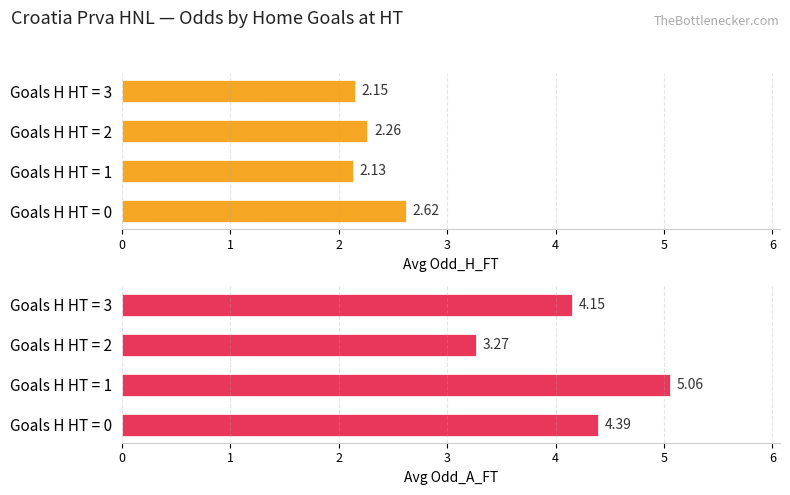

How many groups of bars are there?

4